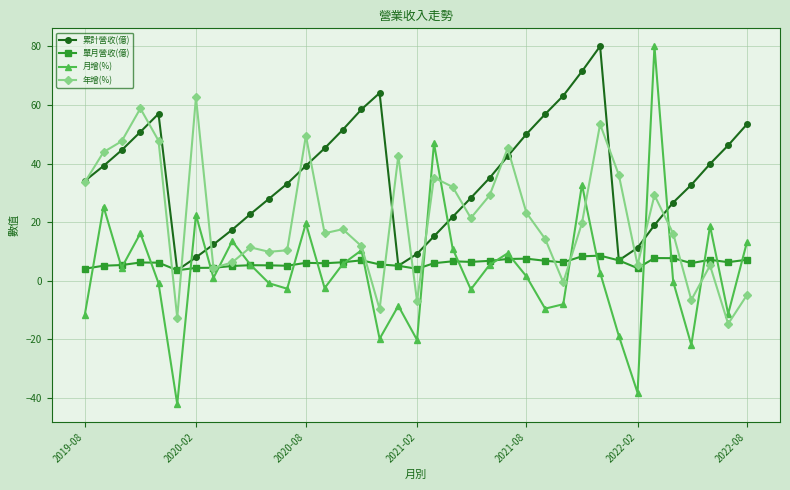

Which series ends up on top after the final intersection of 累計營收(億) and 月增(%)?

累計營收(億)